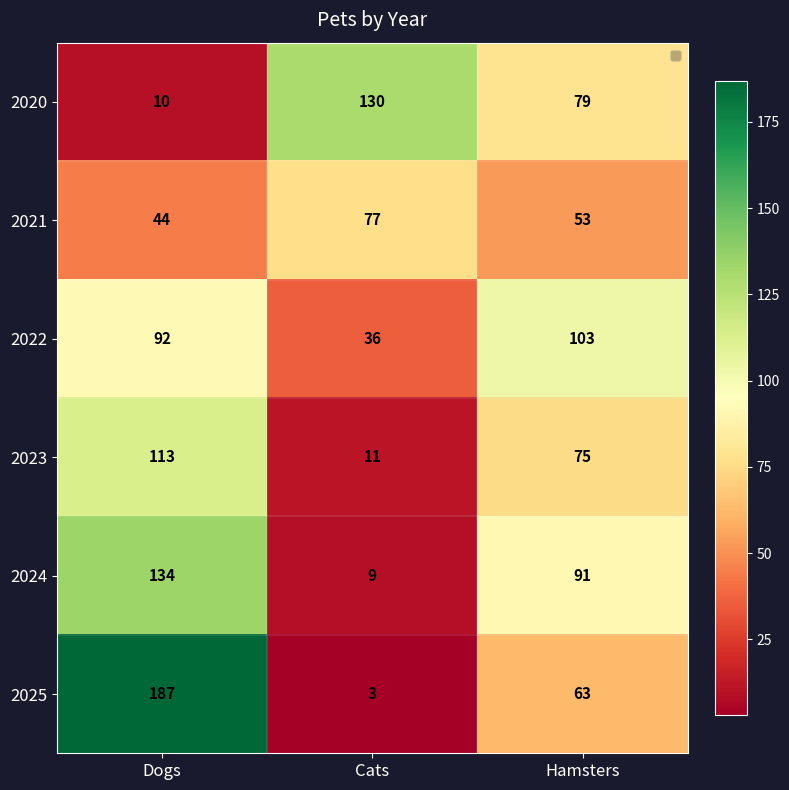

What is the difference between the 2022 values at Dogs and Hamsters?

11